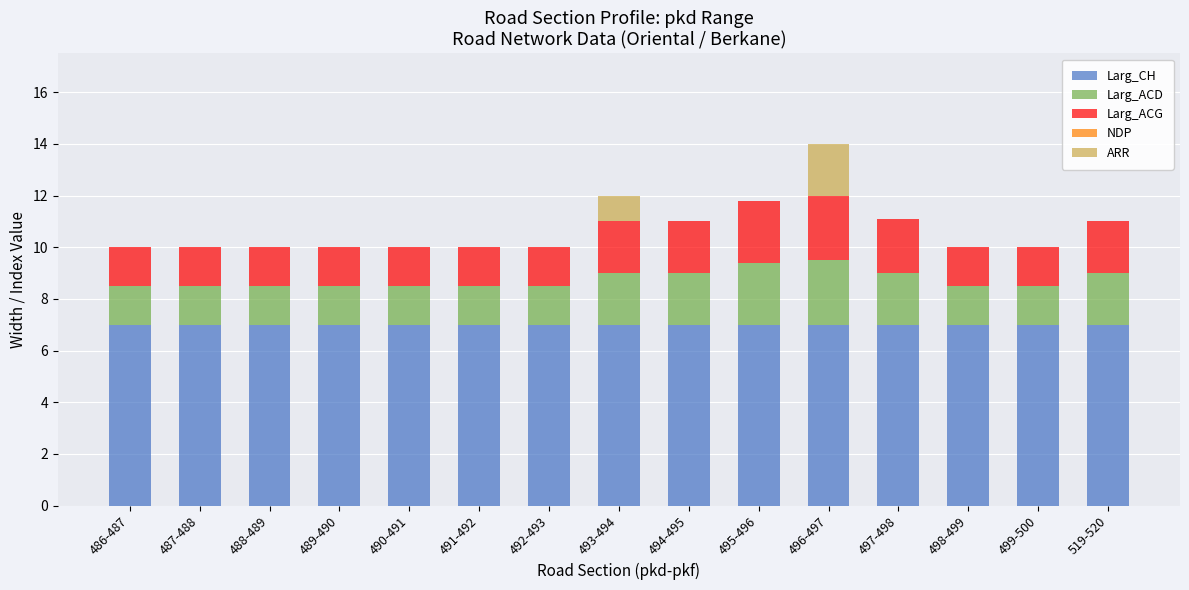

Are the bars horizontal?

No